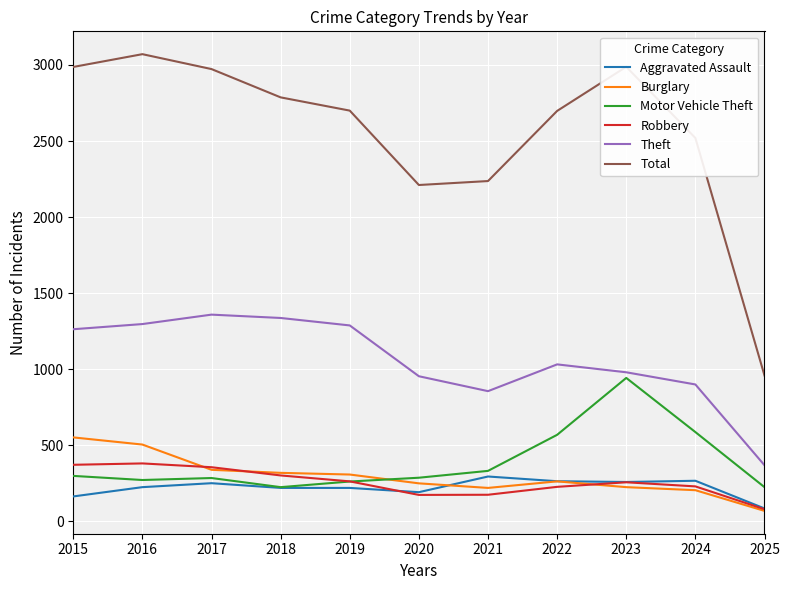

At how many categories does at least one series exceed 297?

11